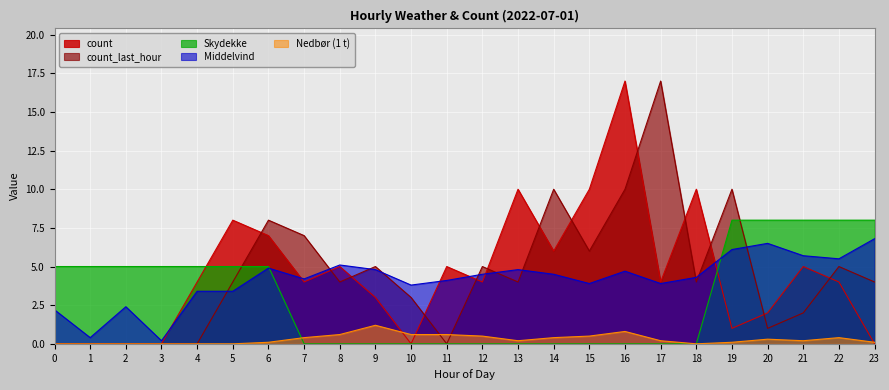

The value of count at 12 is 4.0. True or false?

True